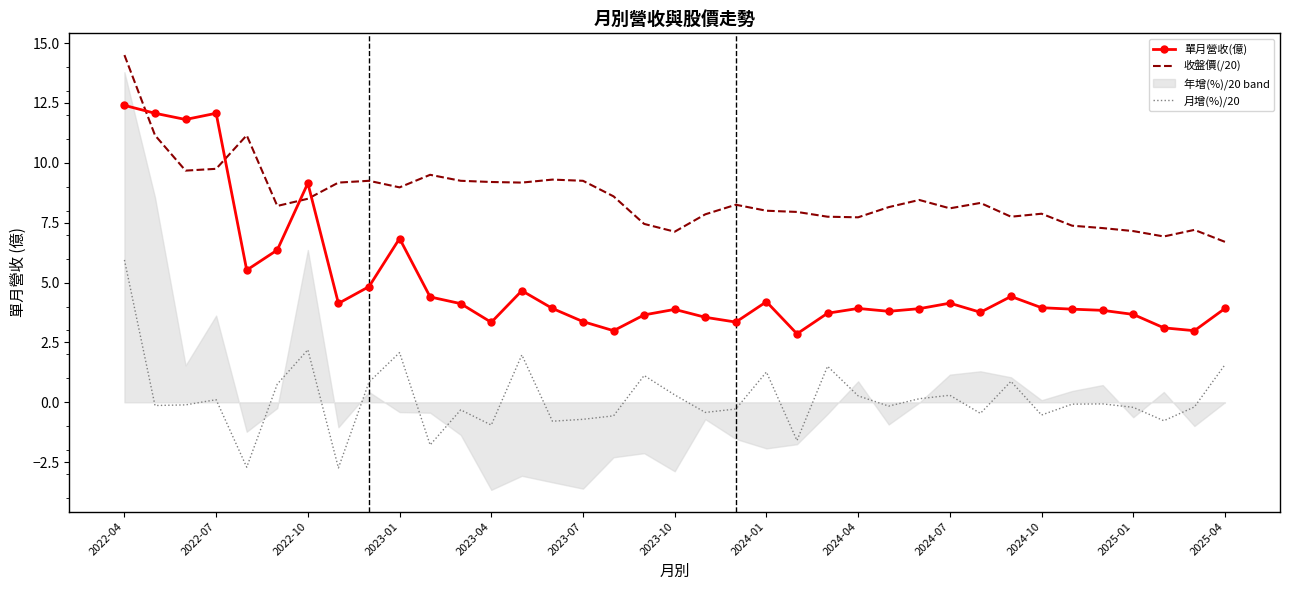

Is it true that 收盤價(/20) equals 9.3 at 2025-04?

False